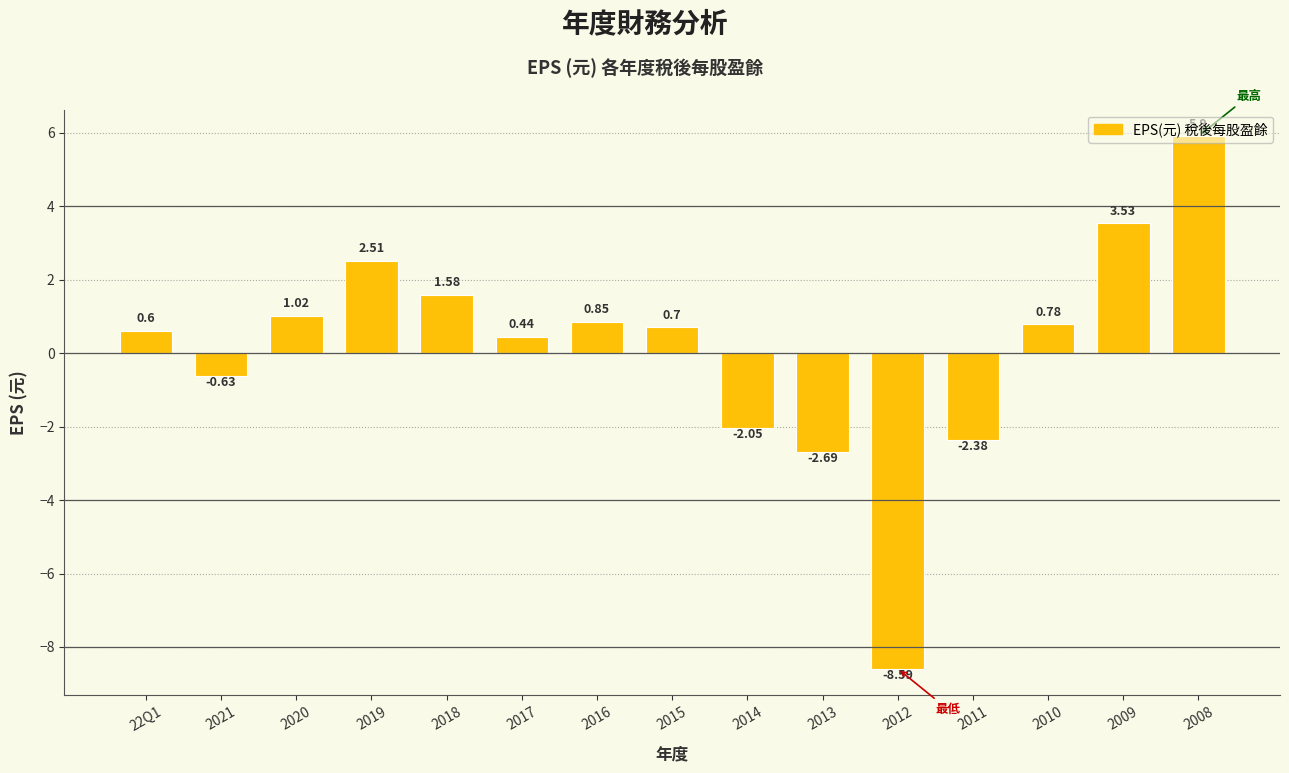

What is the difference between the second highest and second lowest values?

6.2